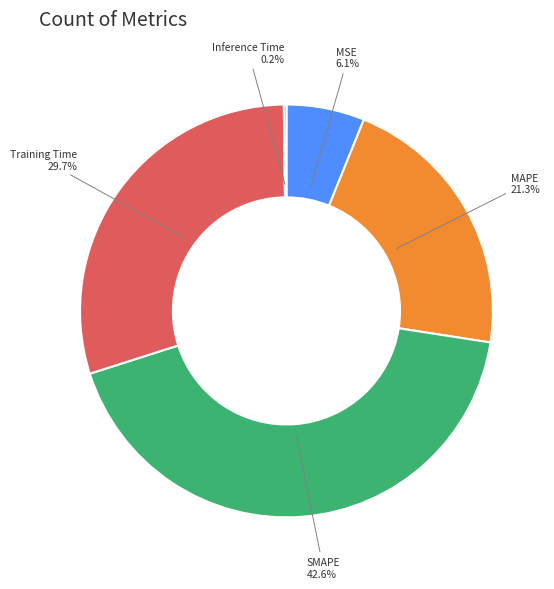

Does any single category account for the majority?

No